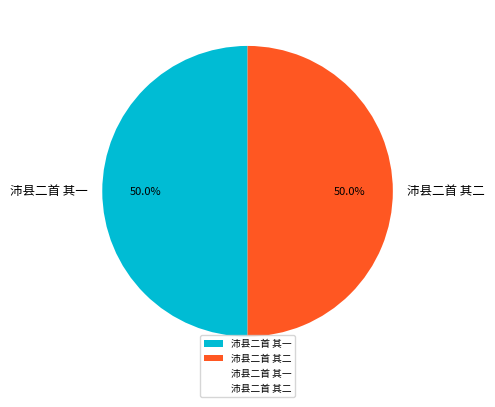

What is the ratio of the value at 沛县二首 其一 to the value at 沛县二首 其二?

1.0